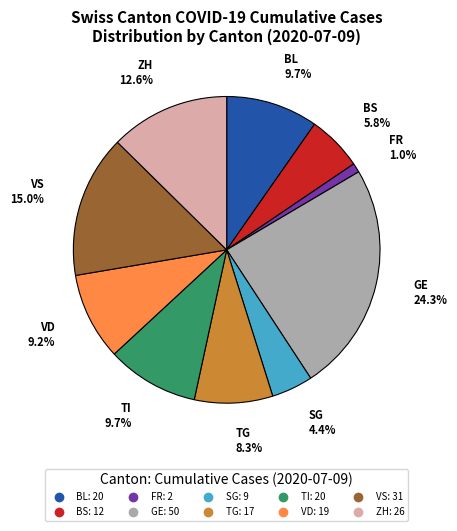

How many segments does this pie chart have?

10